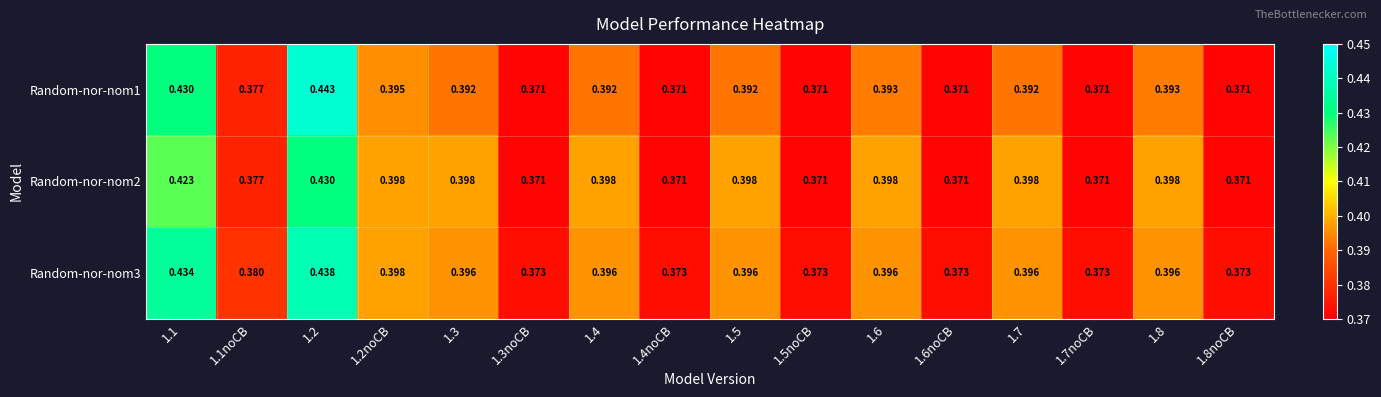

How many series are shown in this chart?

3